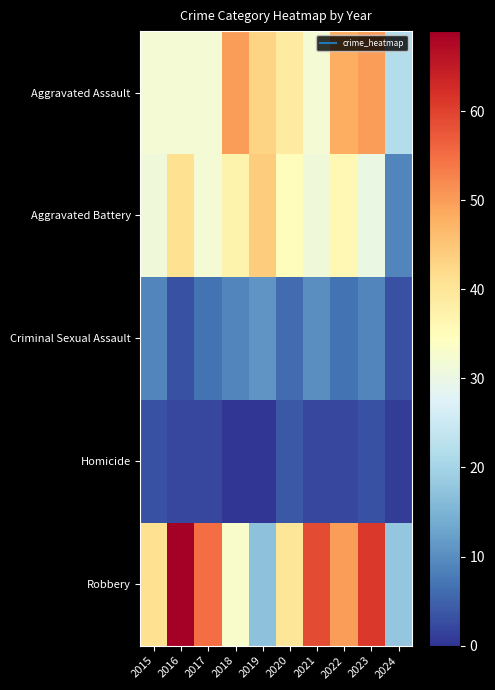

Which series has the largest total across all categories?

Robbery